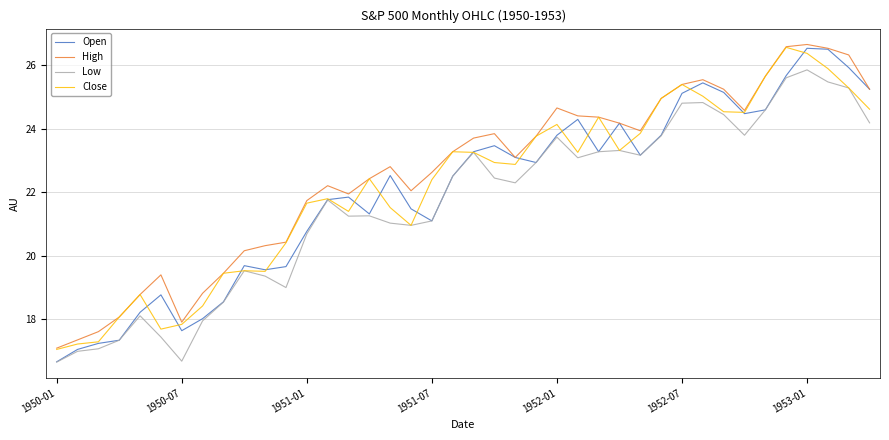

True or false: Low and High intersect in this chart.

False